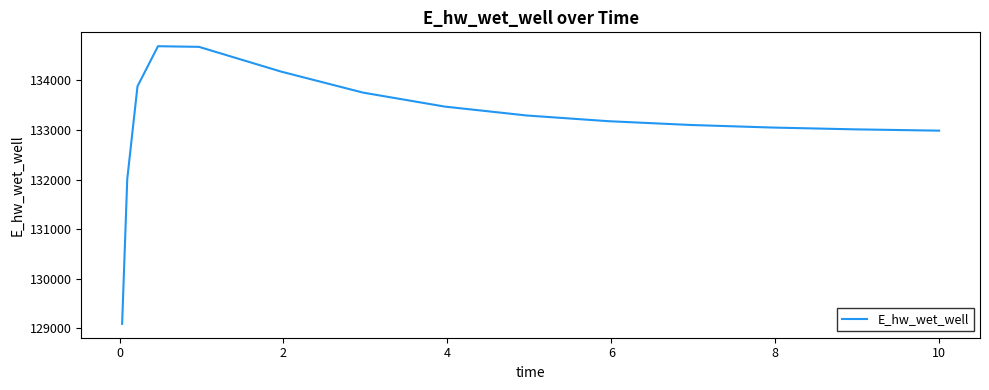

What is the greatest value displayed?

134686.2